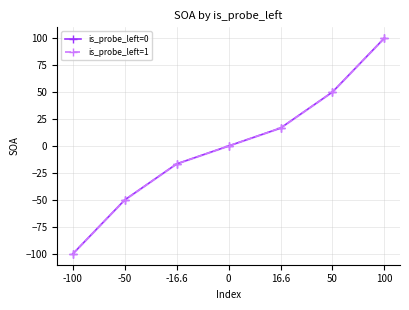

What is the difference between the second highest and second lowest values in the is_probe_left=0 series?

100.0